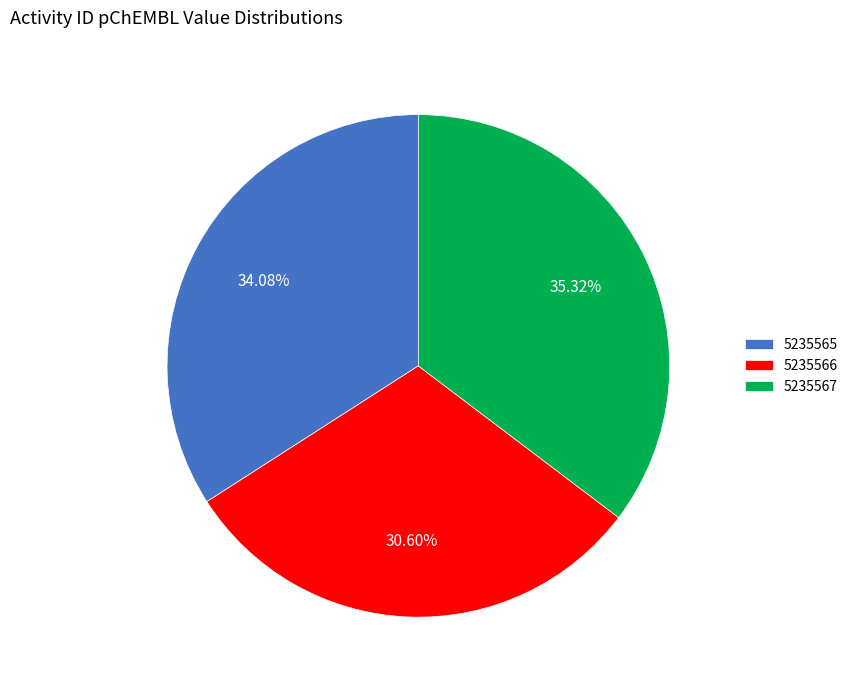

To the nearest percent, what is the difference between the largest and smallest slice percentages?

5%